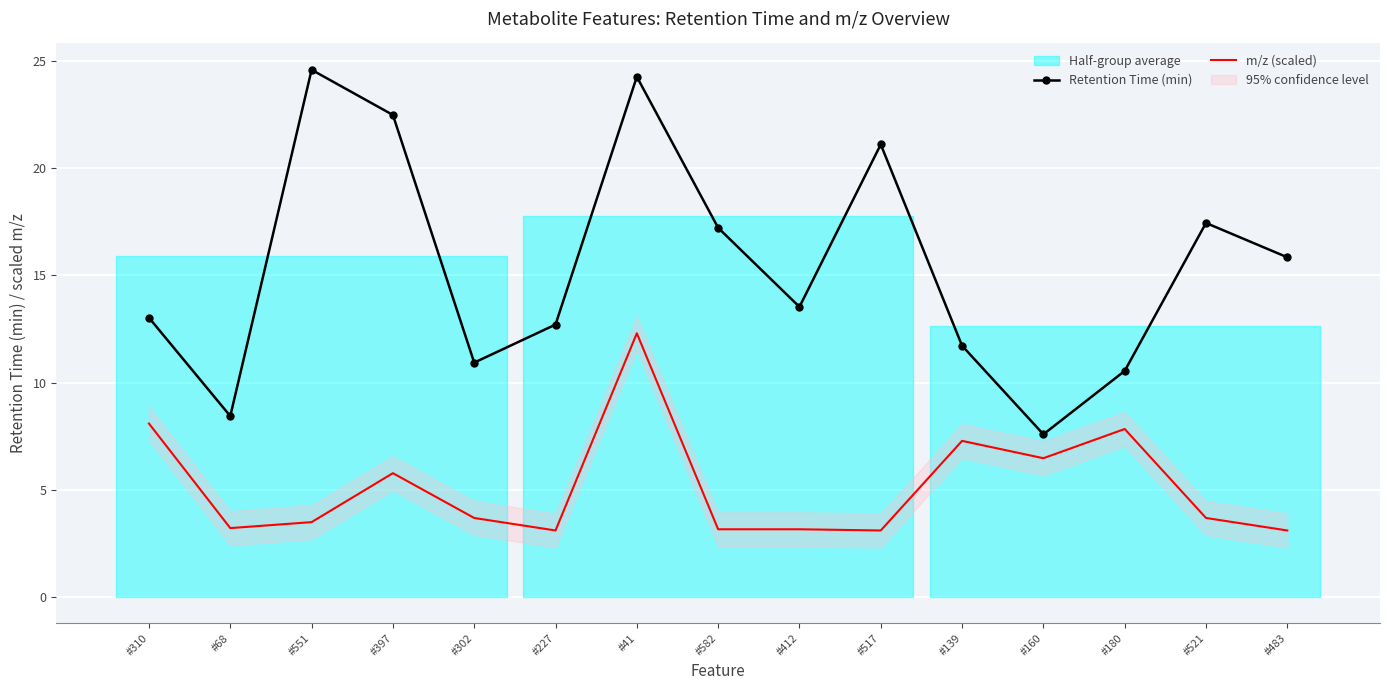

True or false: Retention Time (min) and m/z (scaled) cross at least once.

False